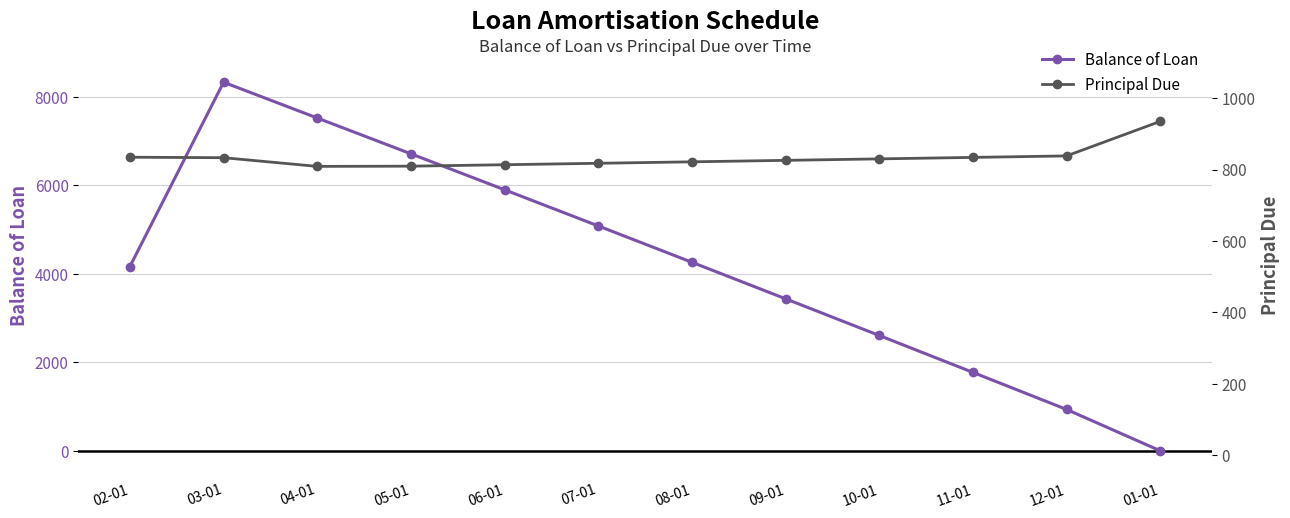

What is the sum of the Principal Due values at 11-01 and 10-01?

1663.7